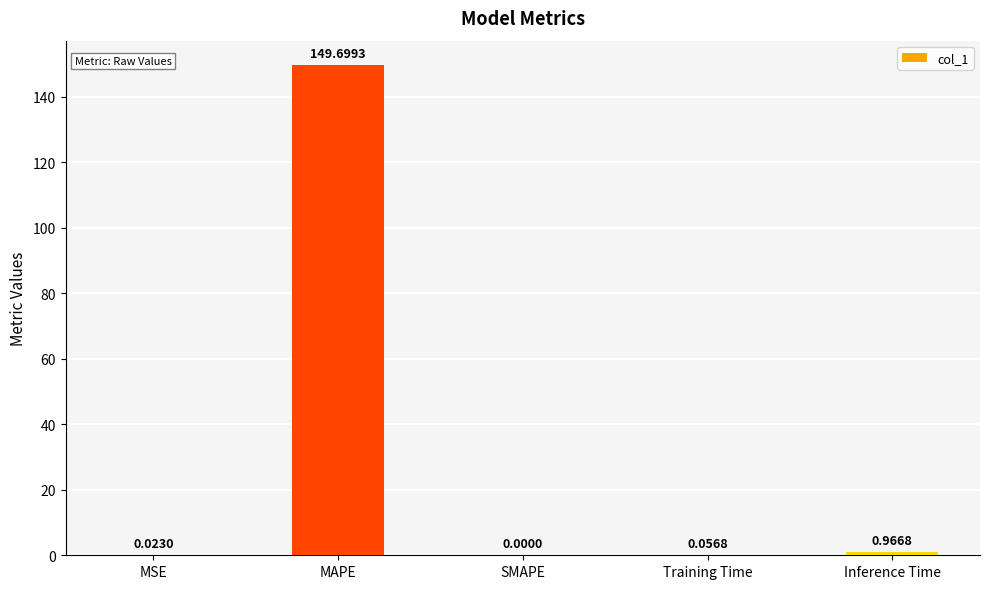

Between MSE and Inference Time, which is larger?

Inference Time